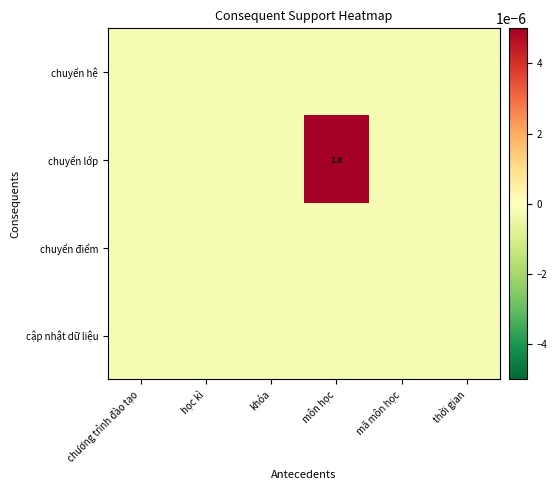

The chuyển lớp series shows 0.7 at môn học. True or false?

False